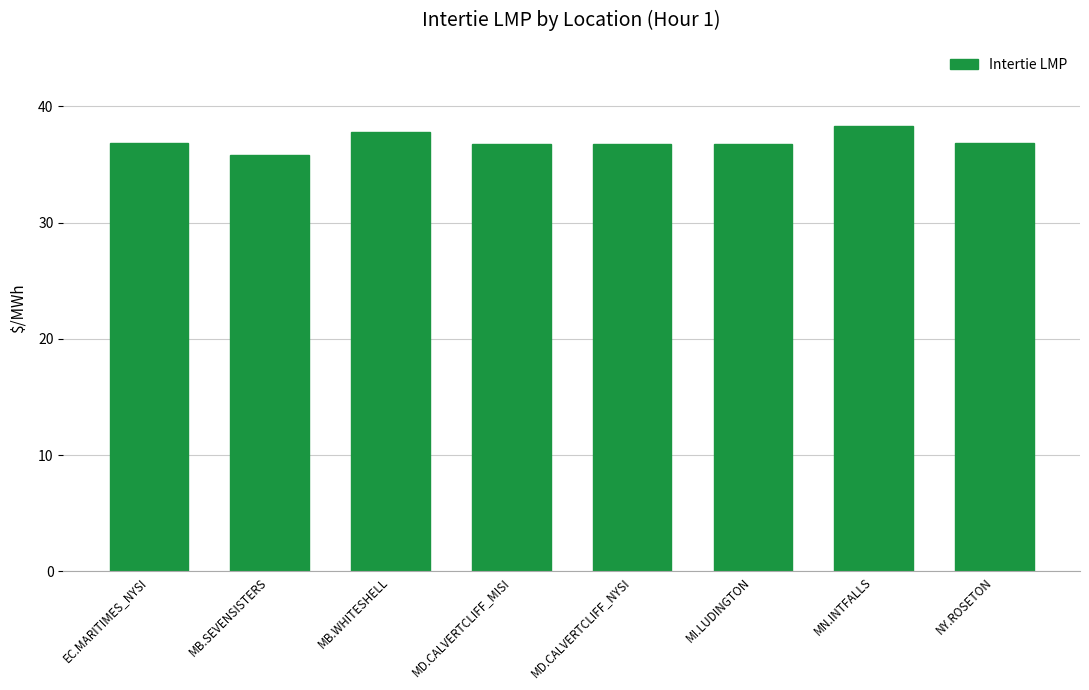

Are the bars grouped side by side (vs. stacked)?

No